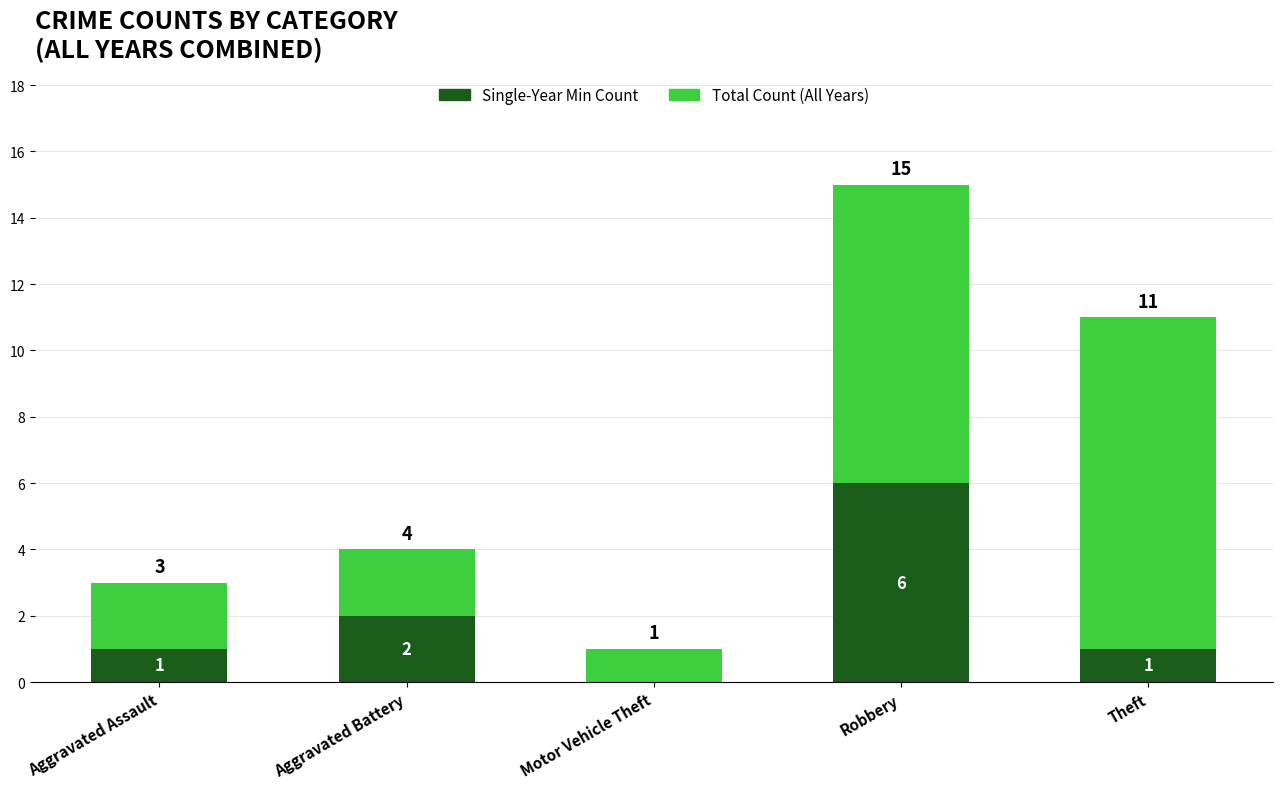

What is the total value across all series at Aggravated Assault?

3